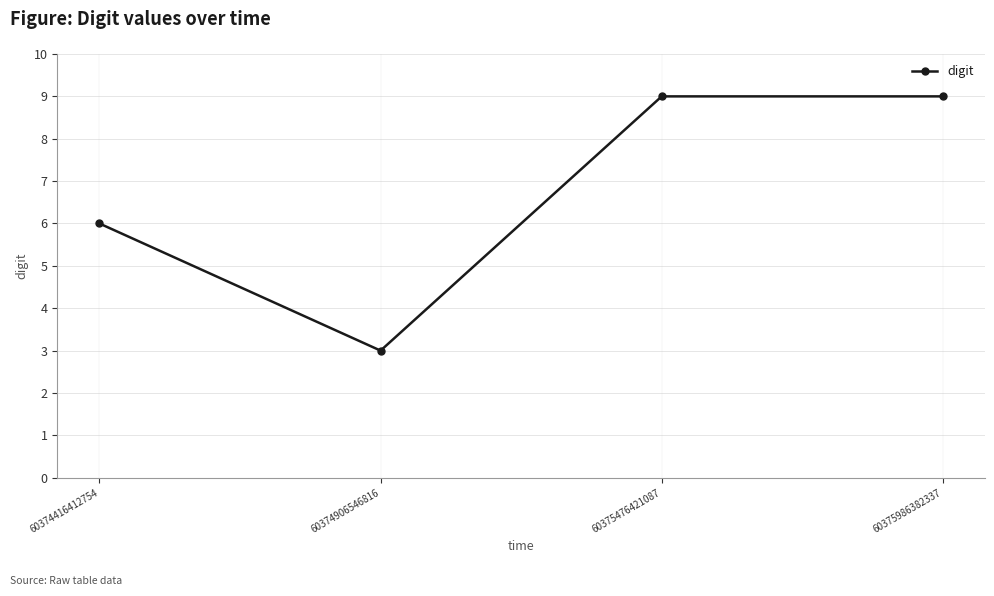

What is the sum of the values at 60375986382337 and 60374906546816?

12